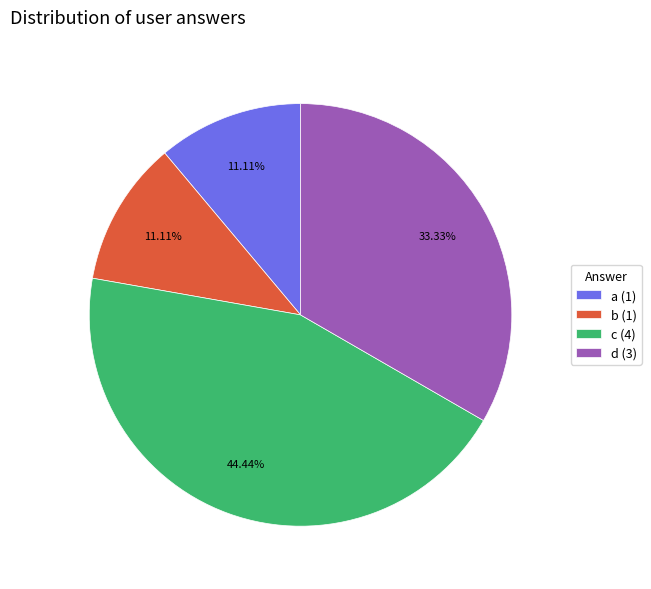

Is it true that b is 6% of the pie?

False